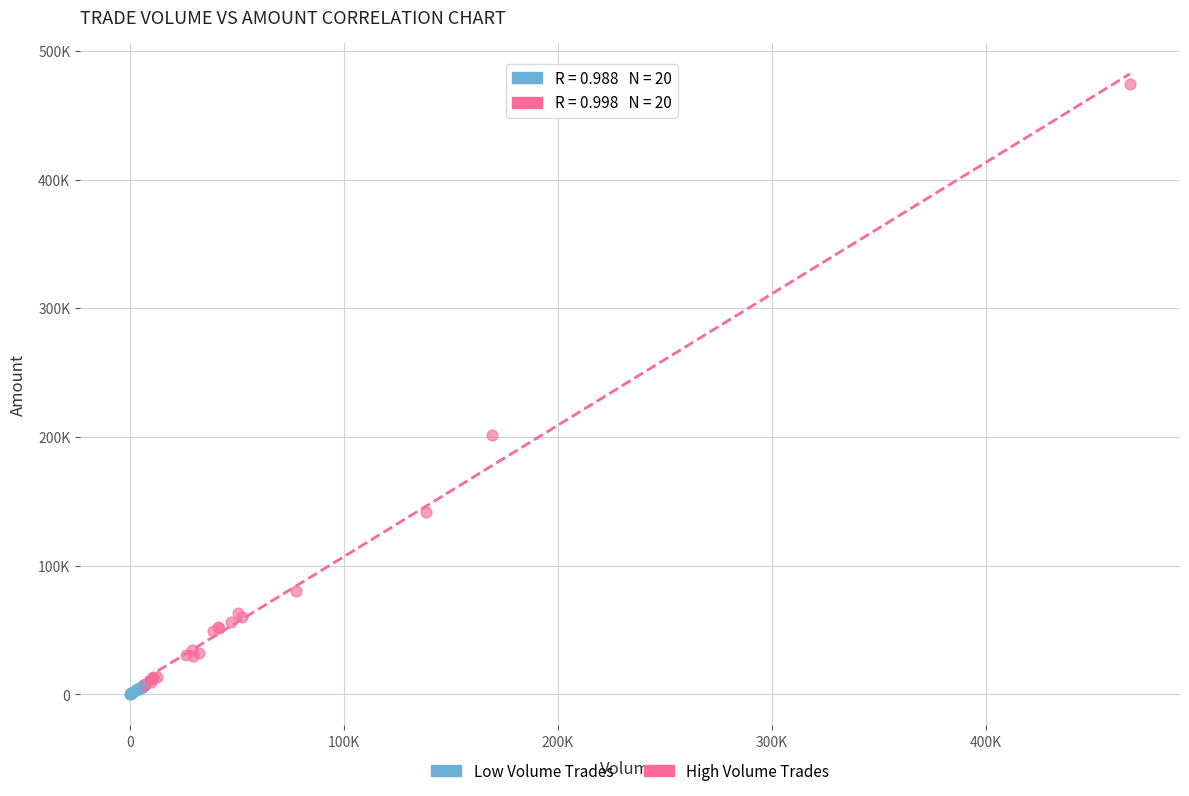

Which series reaches the maximum Y coordinate?

High Volume Trades